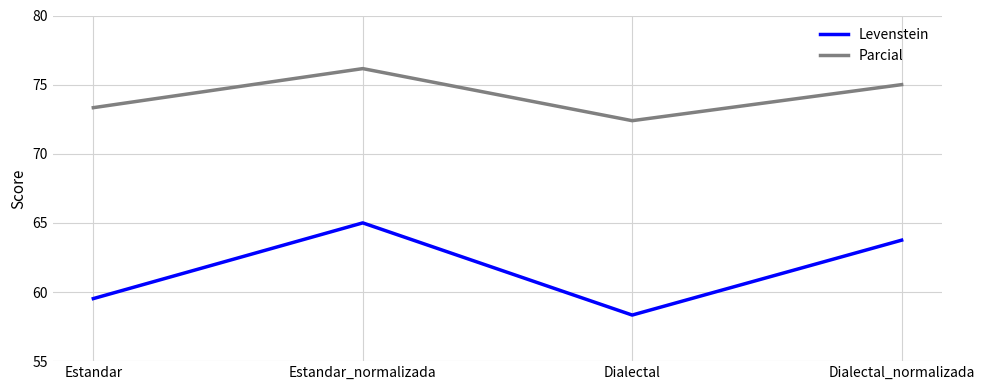

Which series has the largest total across all categories?

Parcial